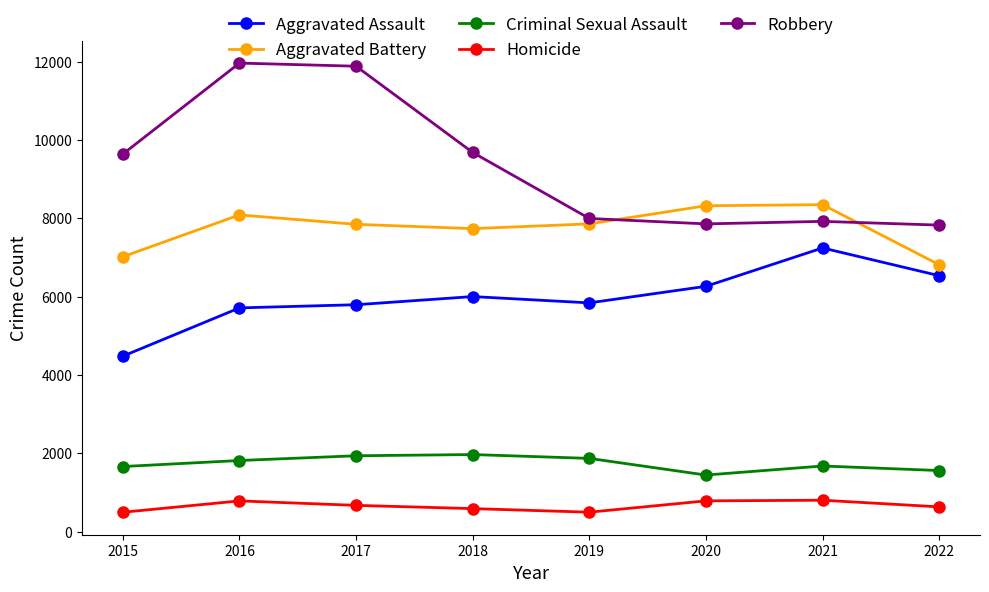

At which label does Criminal Sexual Assault reach its minimum?

2020